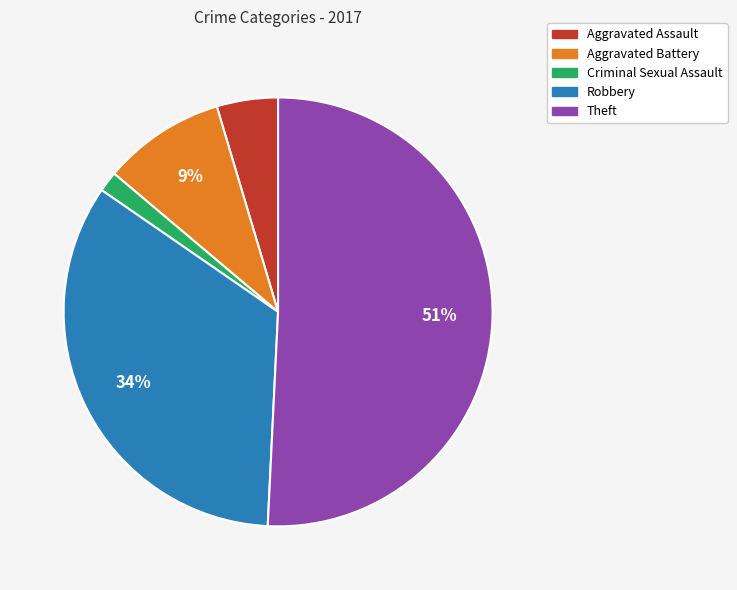

Is there a majority slice in this chart?

Yes